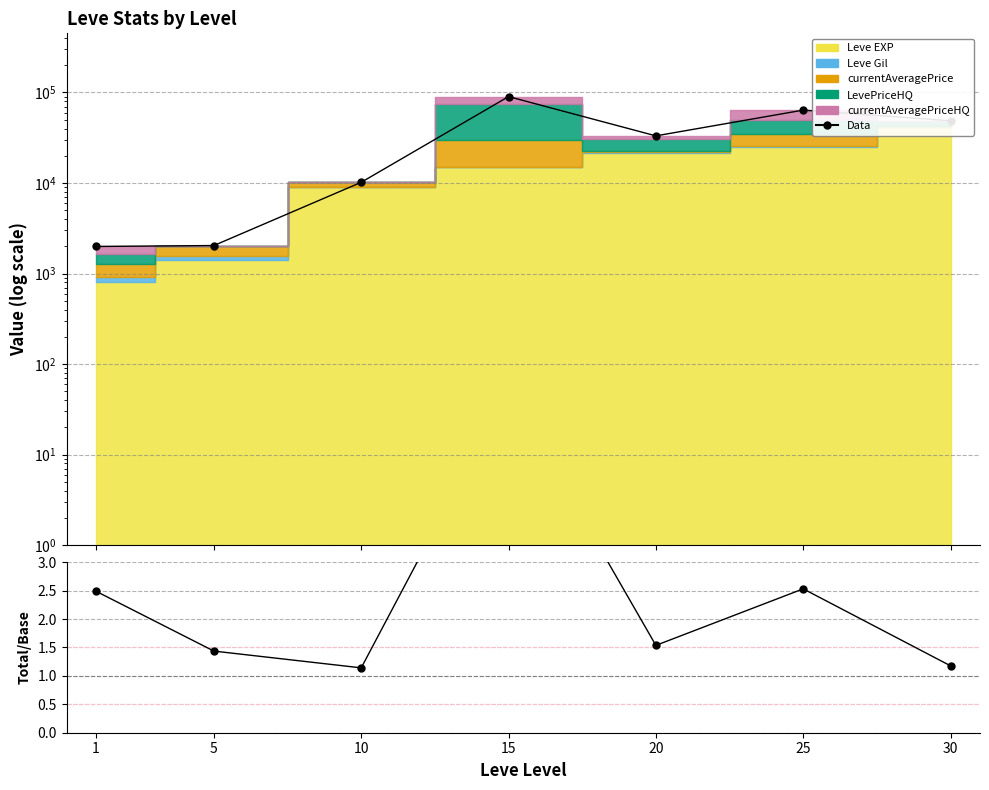

Rank the categories by Data value from lowest to highest.

1, 5, 10, 20, 30, 25, 15